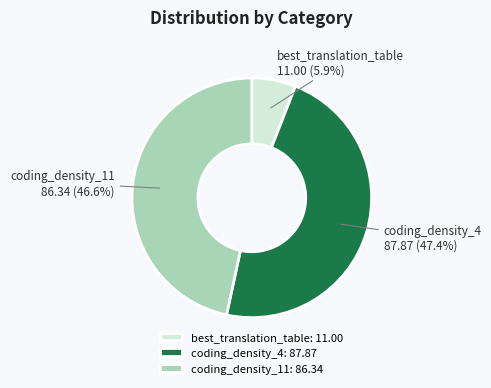

Approximately how many times larger is the value at coding_density_4 87.87 (47.4%) compared to best_translation_table 11.00 (5.9%)?

8.0